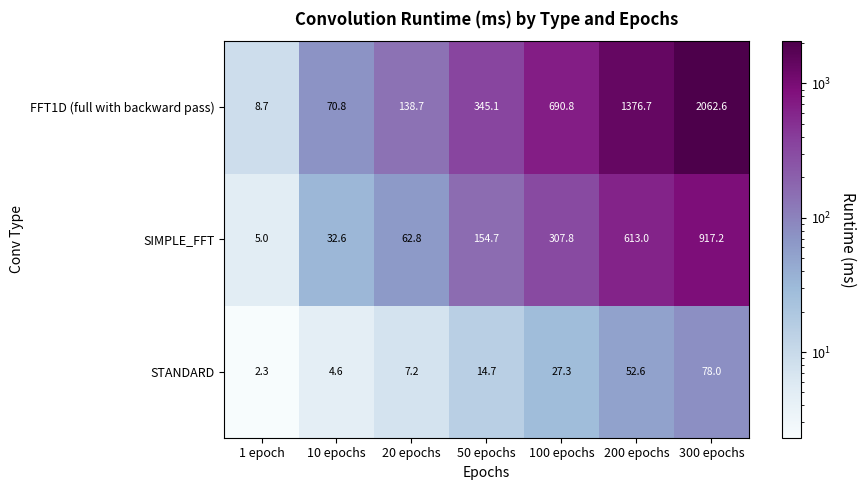

Reading right to left, list all the values displayed in this chart.

FFT1D (full with backward pass): 2062.6	1376.7	690.8	345.1	138.7	70.8	8.7
SIMPLE_FFT: 917.2	613.0	307.8	154.7	62.8	32.6	5.0
STANDARD: 78.0	52.6	27.3	14.7	7.2	4.6	2.3